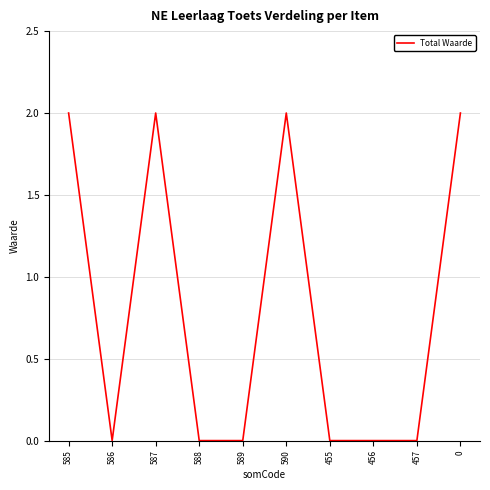

Reading left to right, list all the values displayed in this chart.

585=2	586=0	587=2	588=0	589=0	590=2	455=0	456=0	457=0	0=2